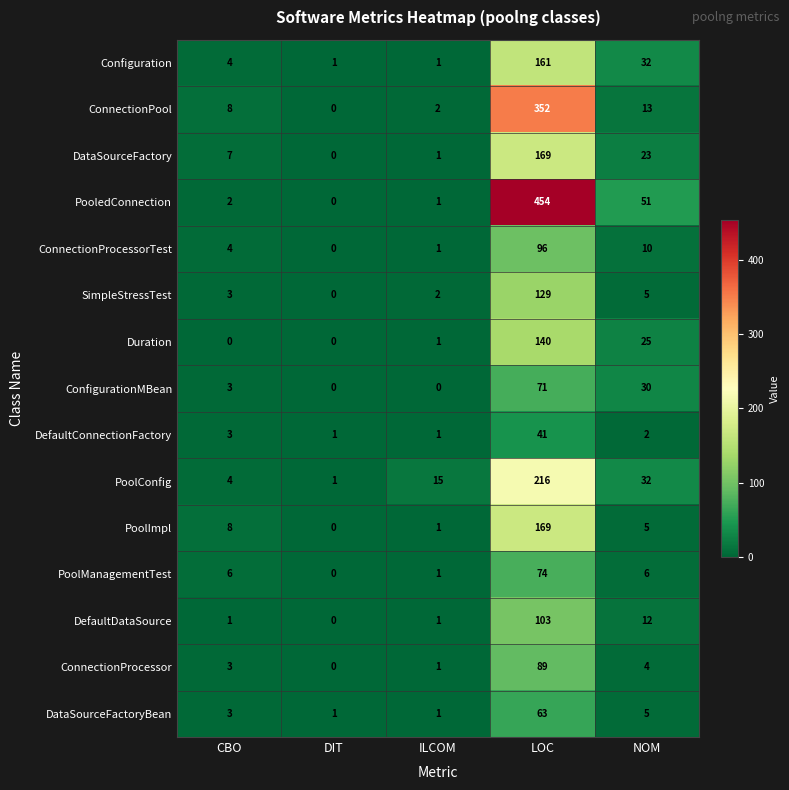

Which series has the largest total across all categories?

PooledConnection